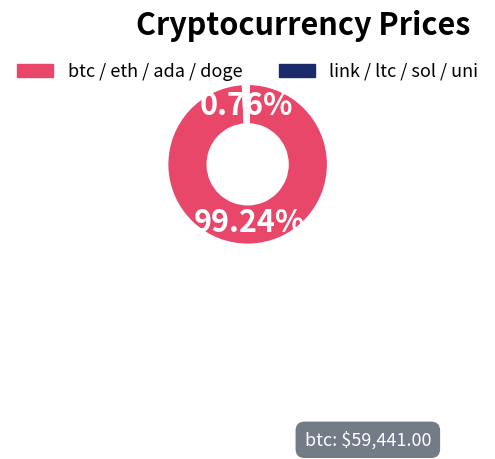

Rank the categories by value from lowest to highest.

link / ltc / sol / uni, btc / eth / ada / doge